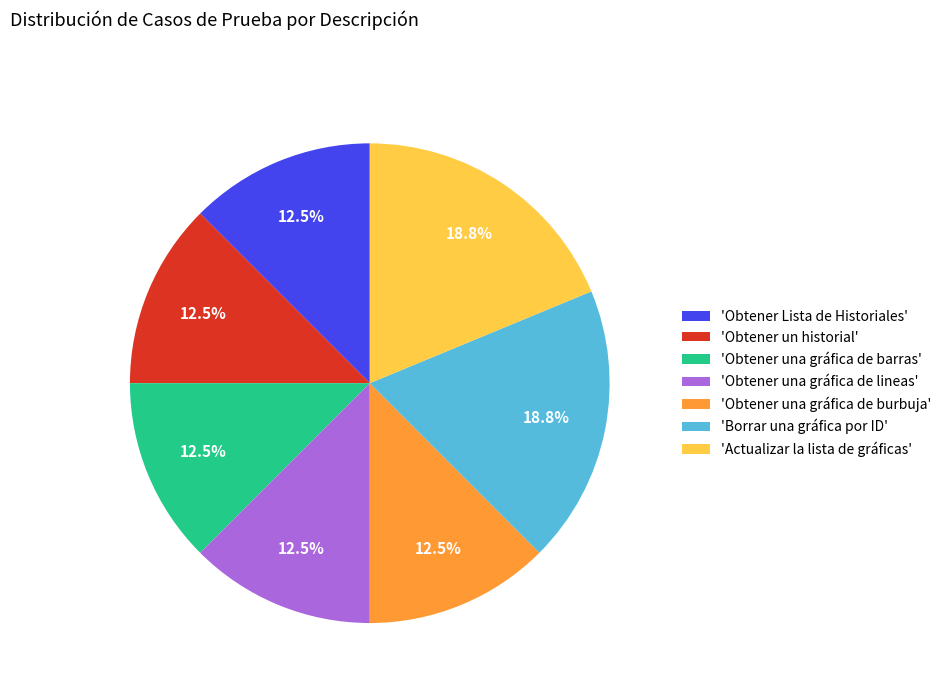

Does 'Obtener una gráfica de burbuja' account for over 50% of the chart?

No